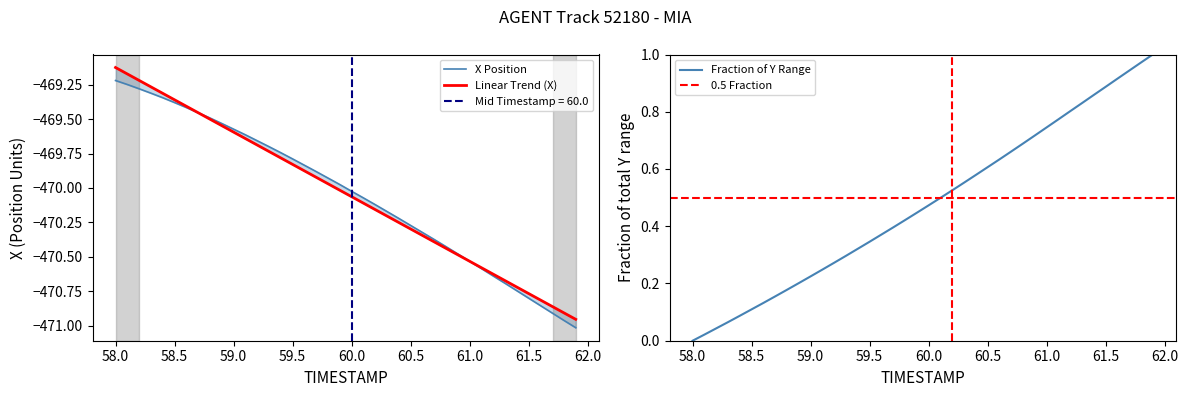

The value of Fraction of Y Range at 58.0 is 0.0. True or false?

True